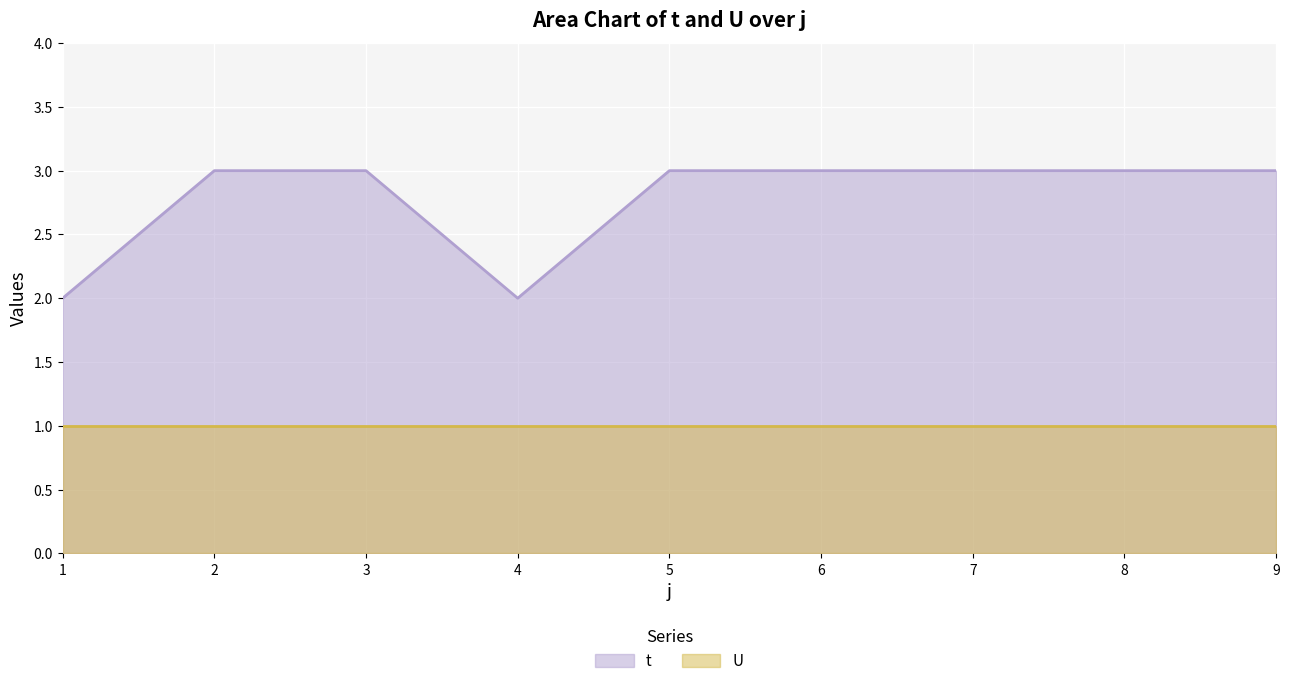

What is the total value across all series at 4?

3